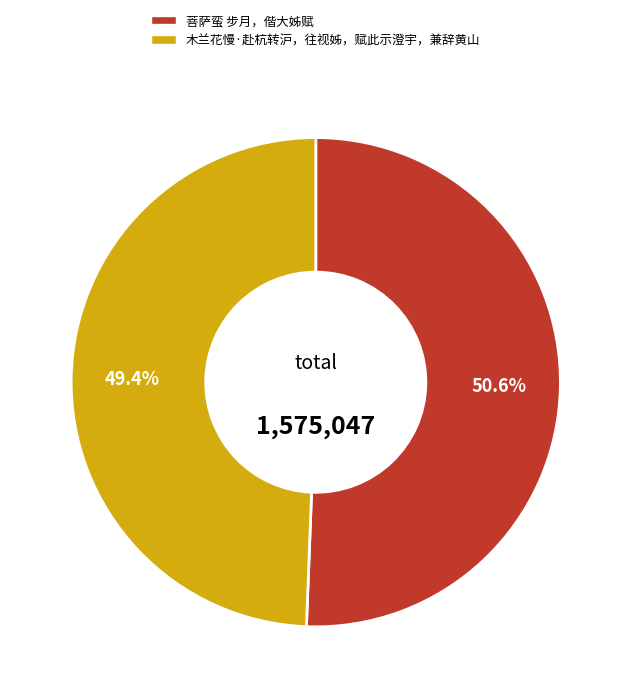

Which slice is the largest?

菩萨蛮 步月，偕大姊赋